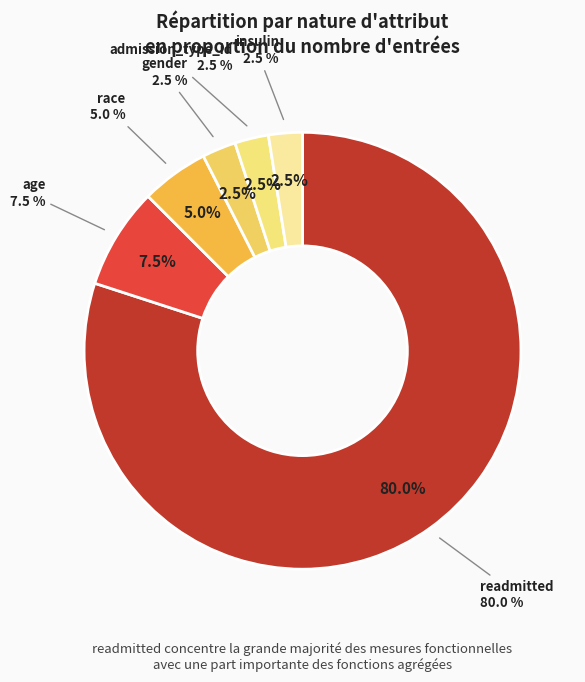

What is the largest slice in the pie chart?

readmitted